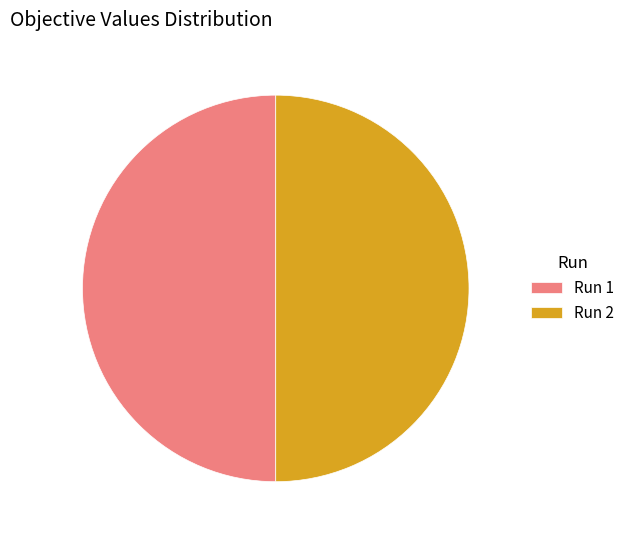

The Run 2 slice represents 38% of the pie. True or false?

False